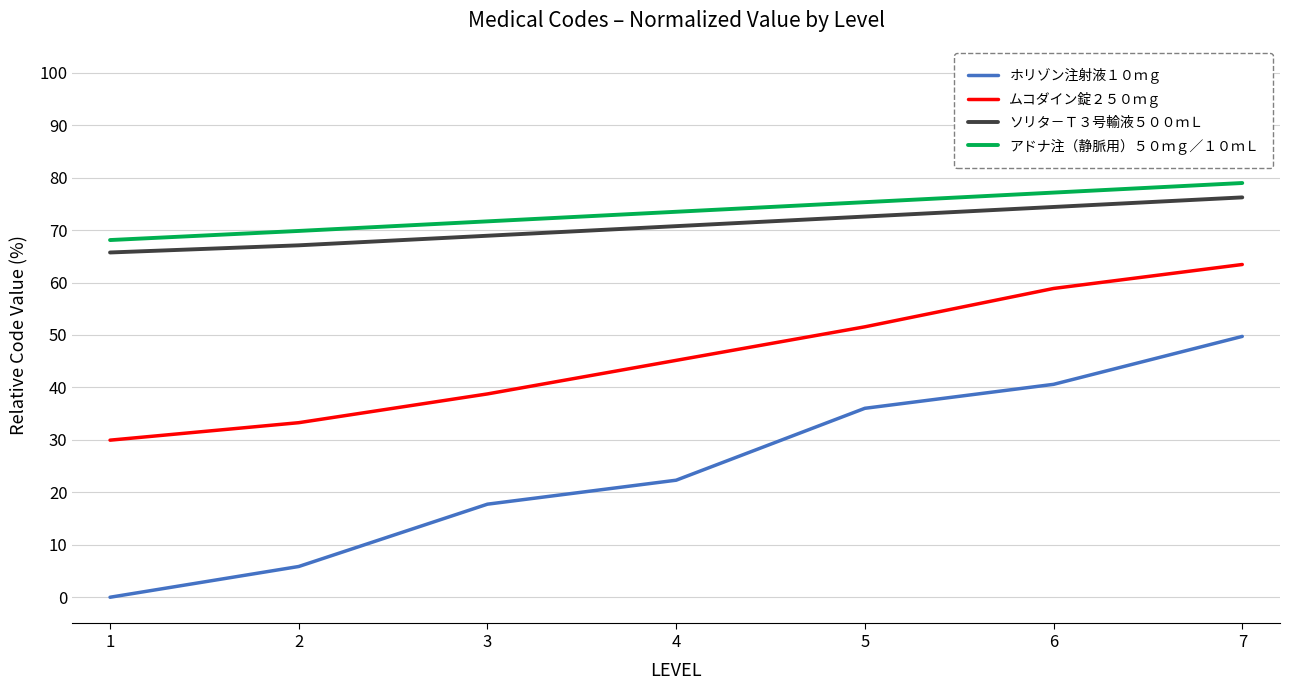

What are all the series names shown in the legend?

ホリゾン注射液１０ｍｇ, ムコダイン錠２５０ｍｇ, ソリタ－Ｔ３号輸液５００ｍＬ, アドナ注（静脈用）５０ｍｇ／１０ｍＬ